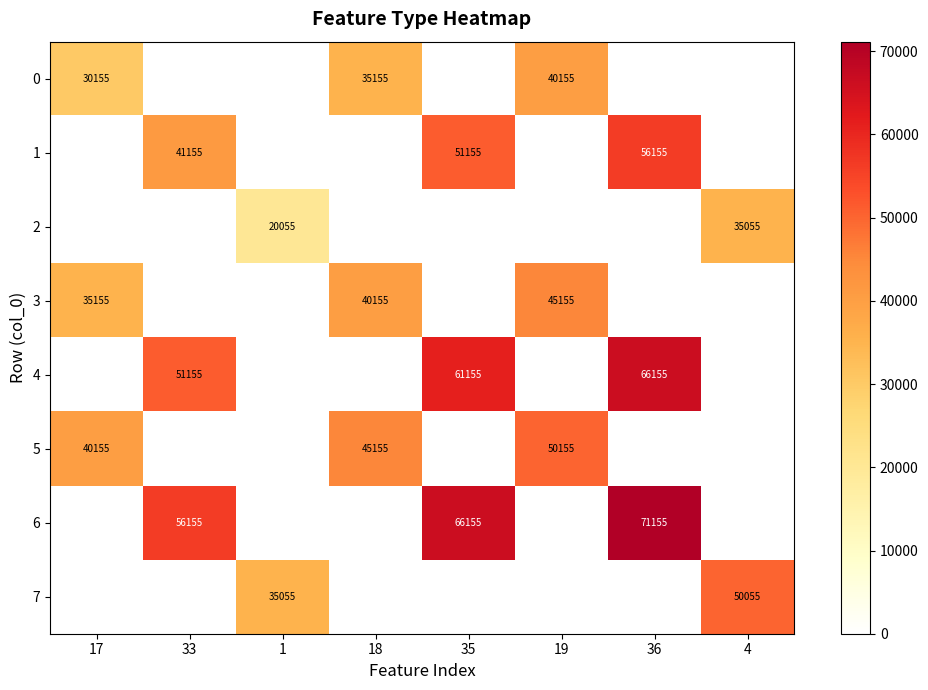

True or false: 3 has a value of 68013 at 18.

False